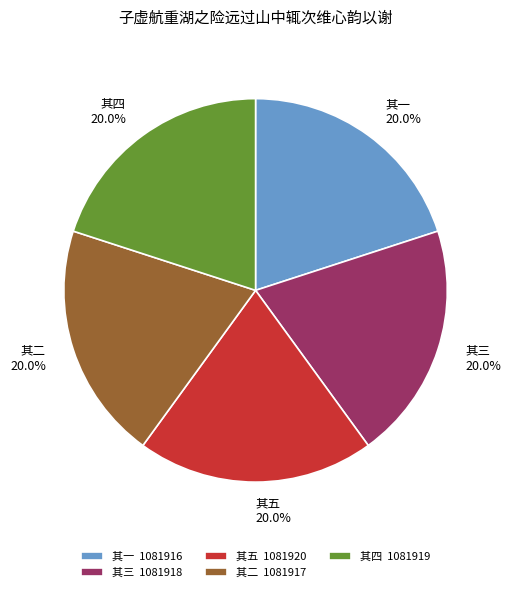

Does any single category account for the majority?

No